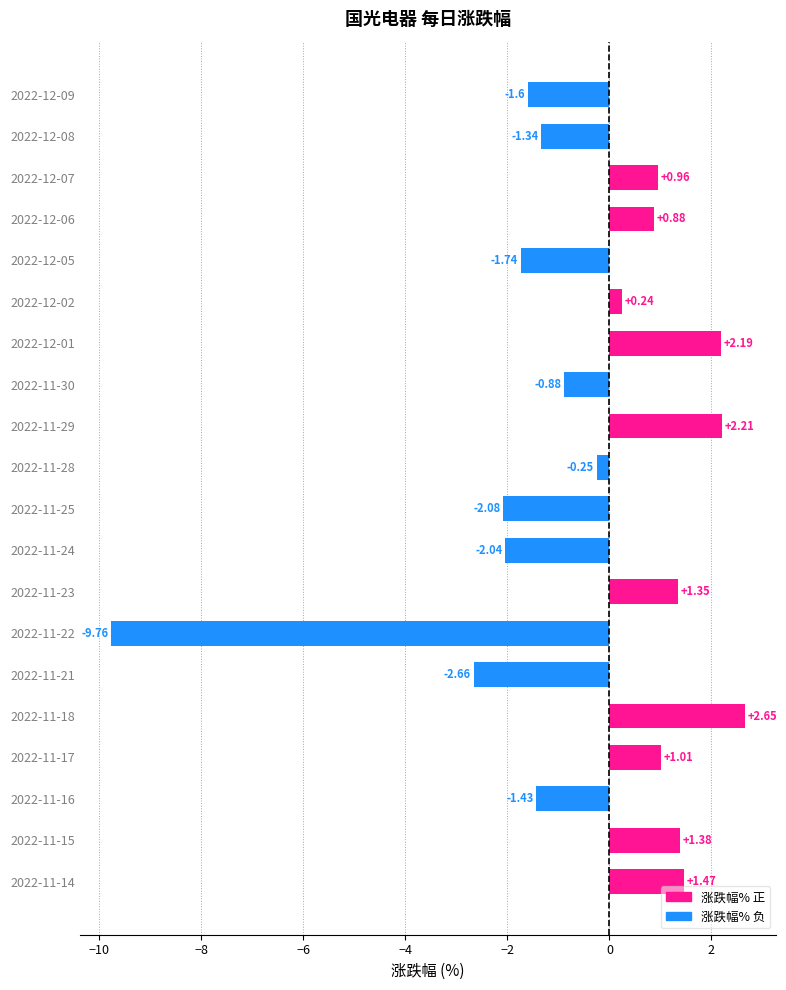

How many distinct data groups are displayed?

1